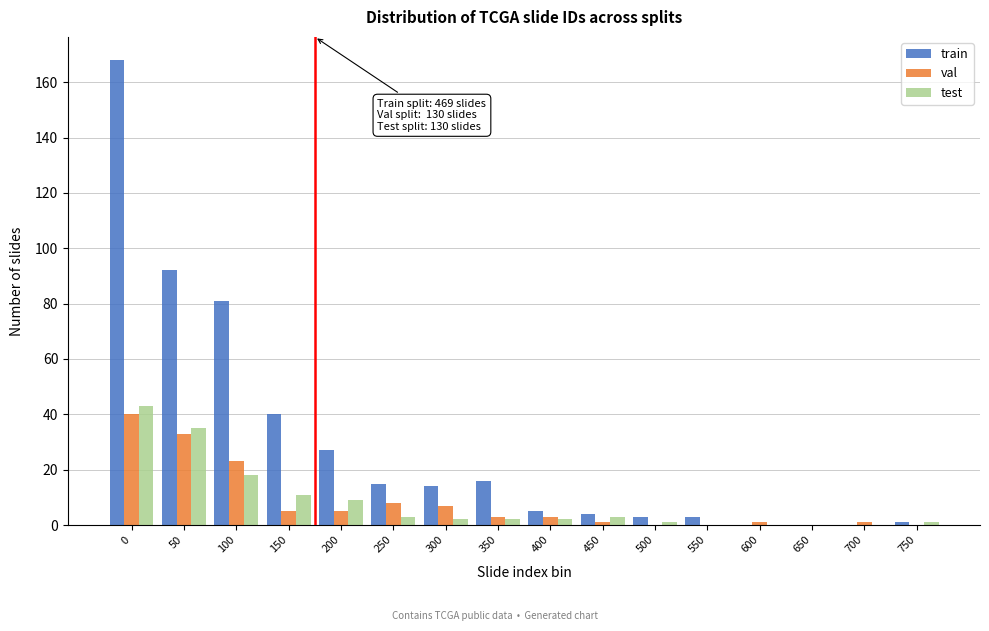

Which series has the largest total across all categories?

train